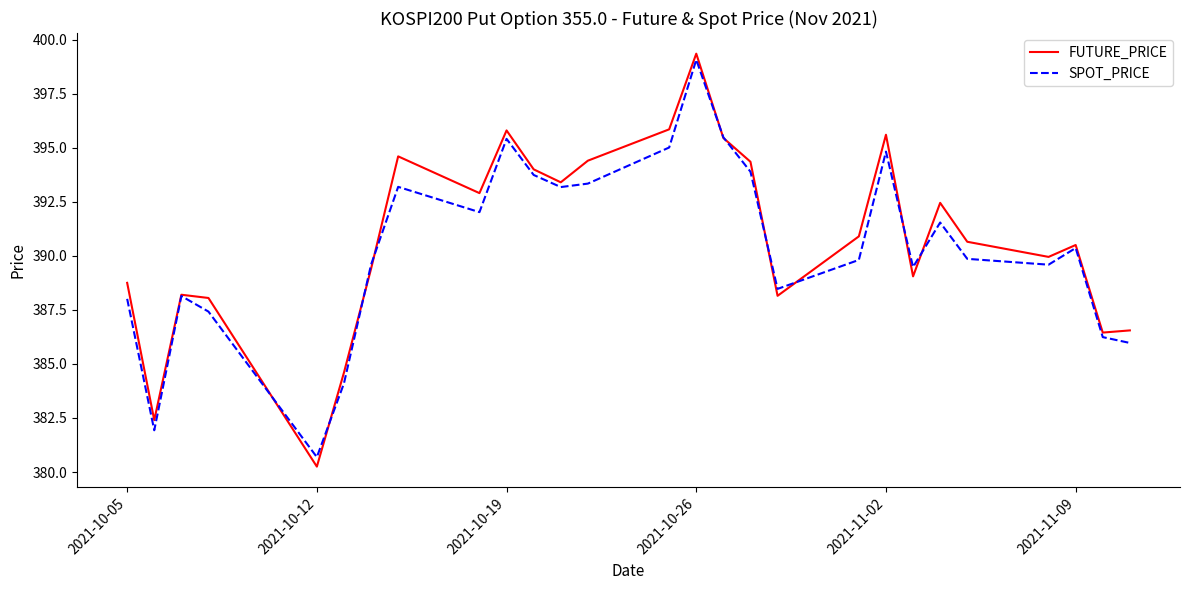

True or false: SPOT_PRICE and FUTURE_PRICE intersect in this chart.

True